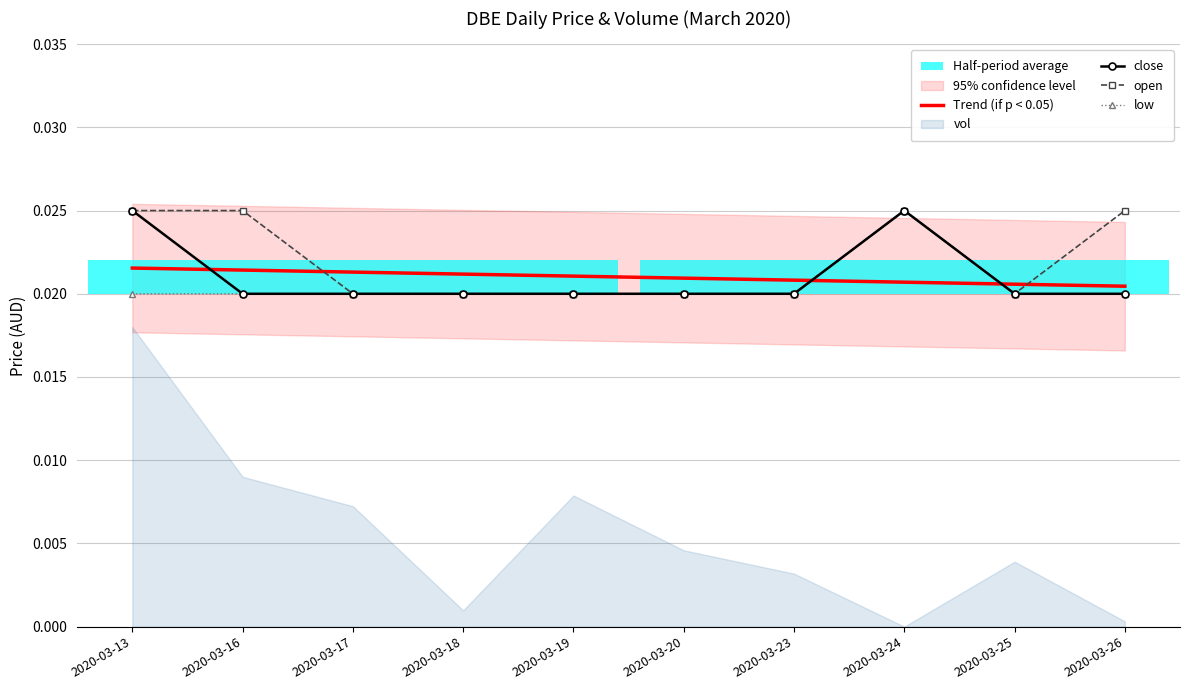

At how many categories does at least one series exceed 0?

10